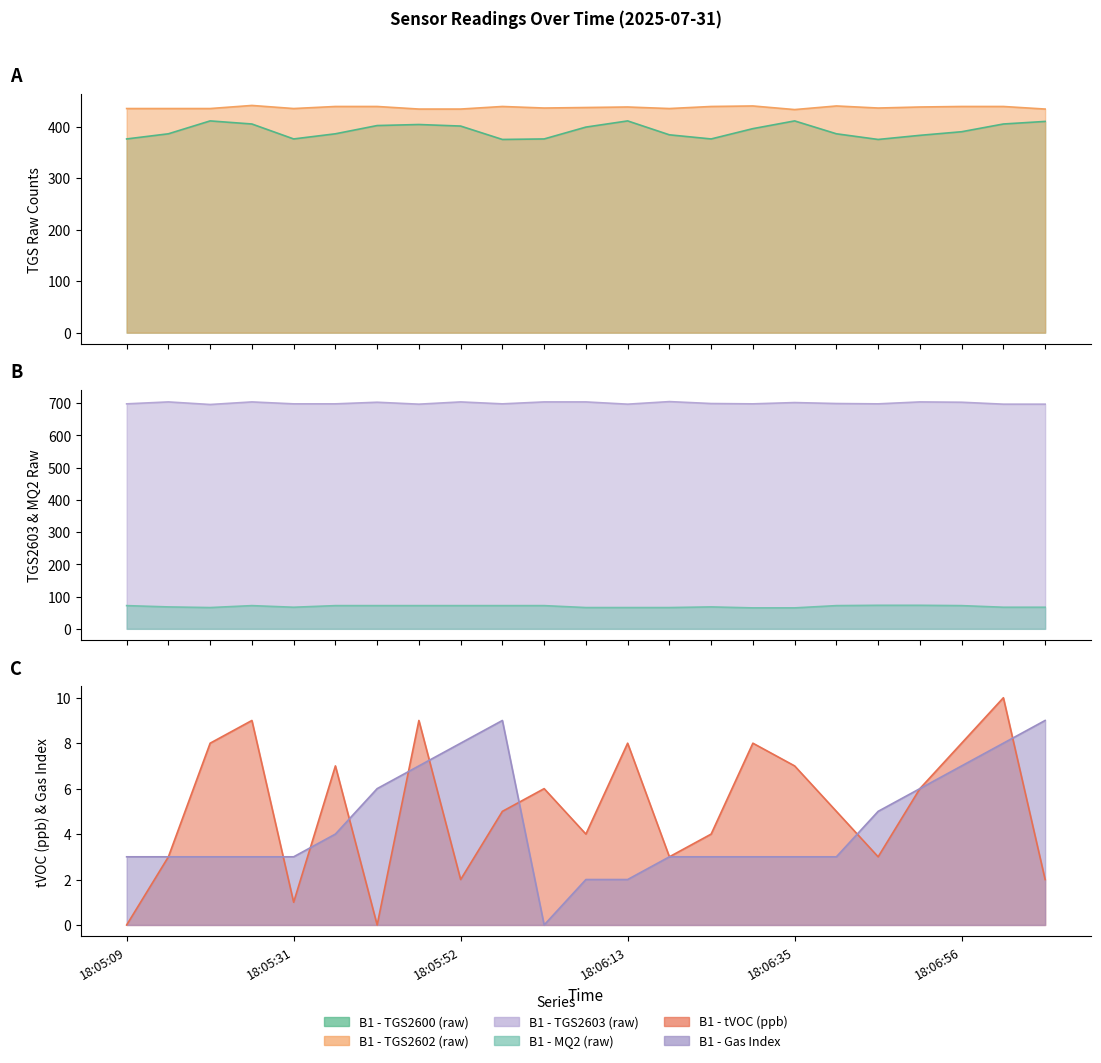

How many B1 - Gas Index values are between 3 and 7?

16